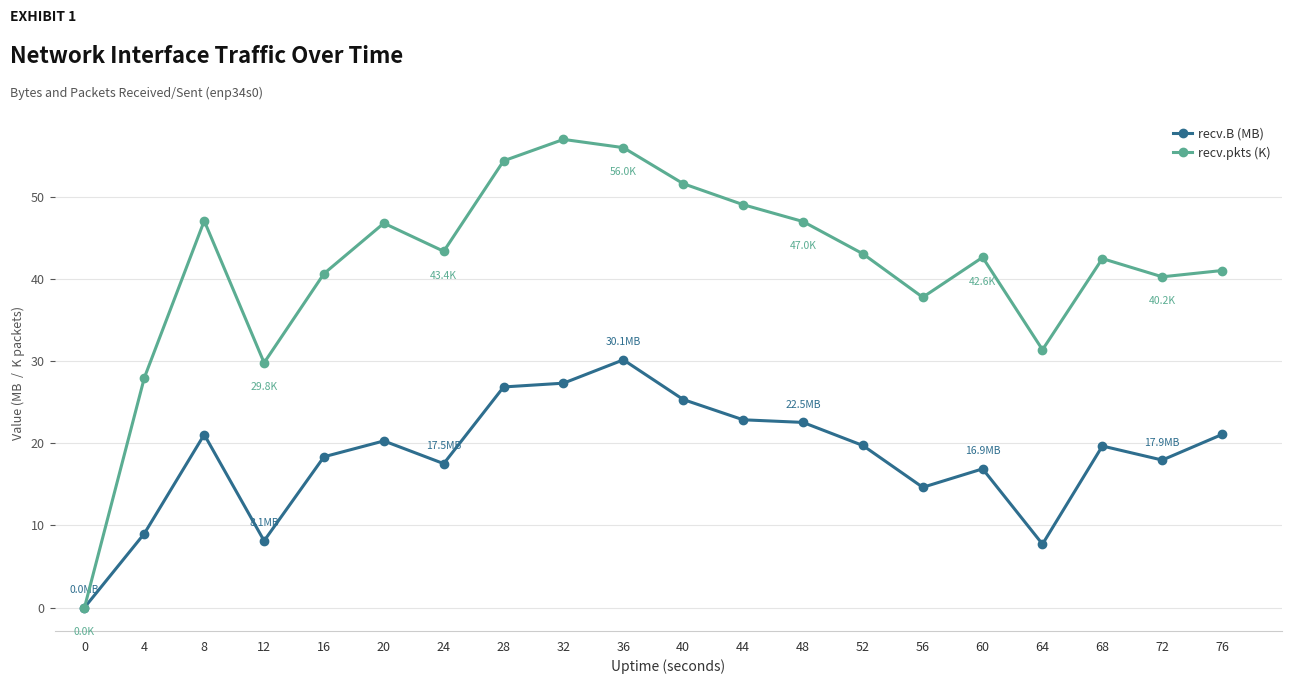

What is the difference between the maximum and minimum values in the recv.B (MB) series?

30.1